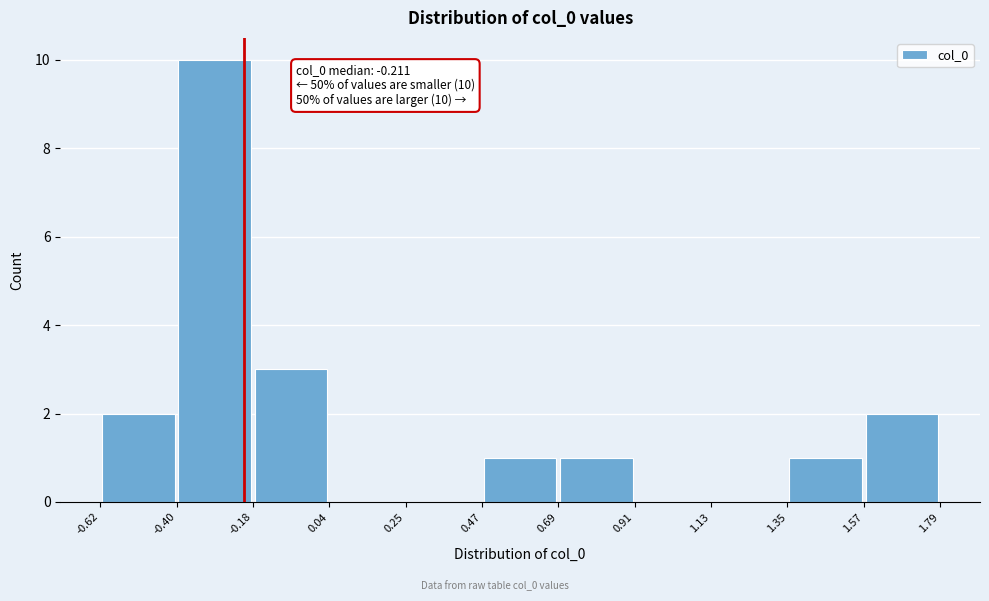

Which range on the x-axis has the tallest bar?

-0.40 to -0.18